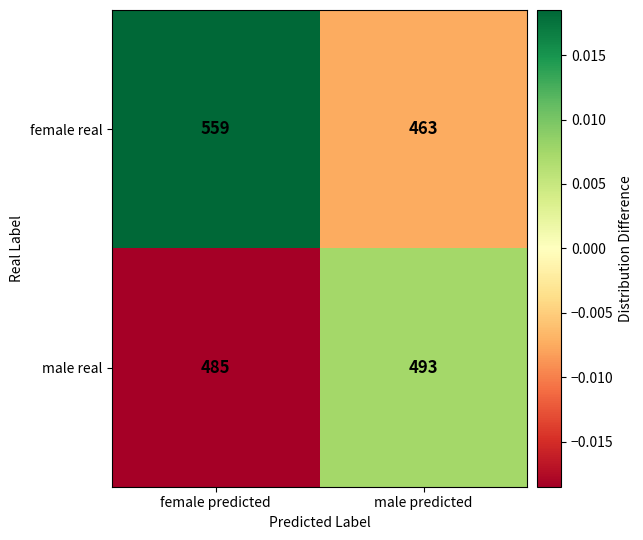

Reading right to left, list all the values displayed in this chart.

female real: 463	559
male real: 493	485